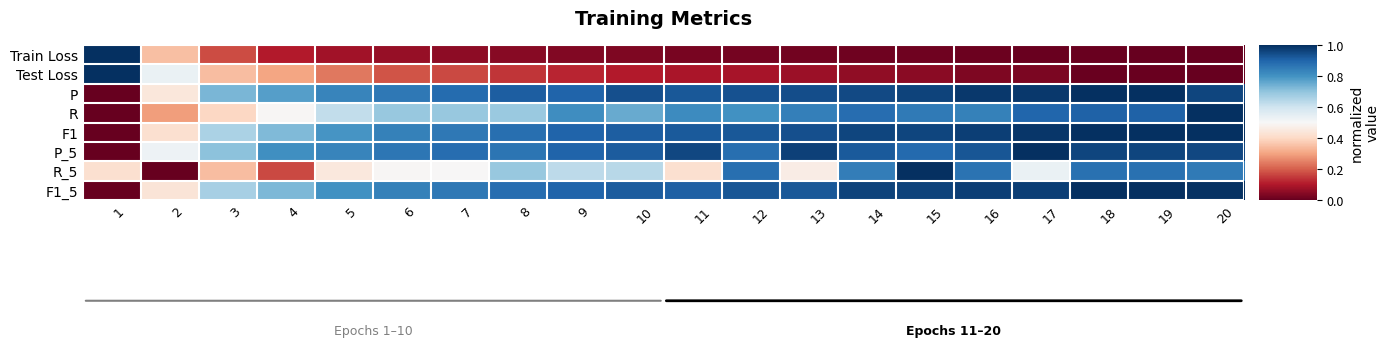

At which label is P closest to 0?

1